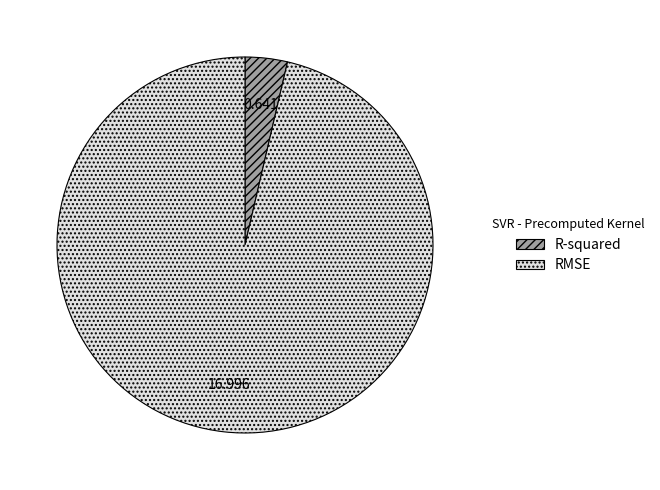

Which slice represents more than half of the pie?

RMSE